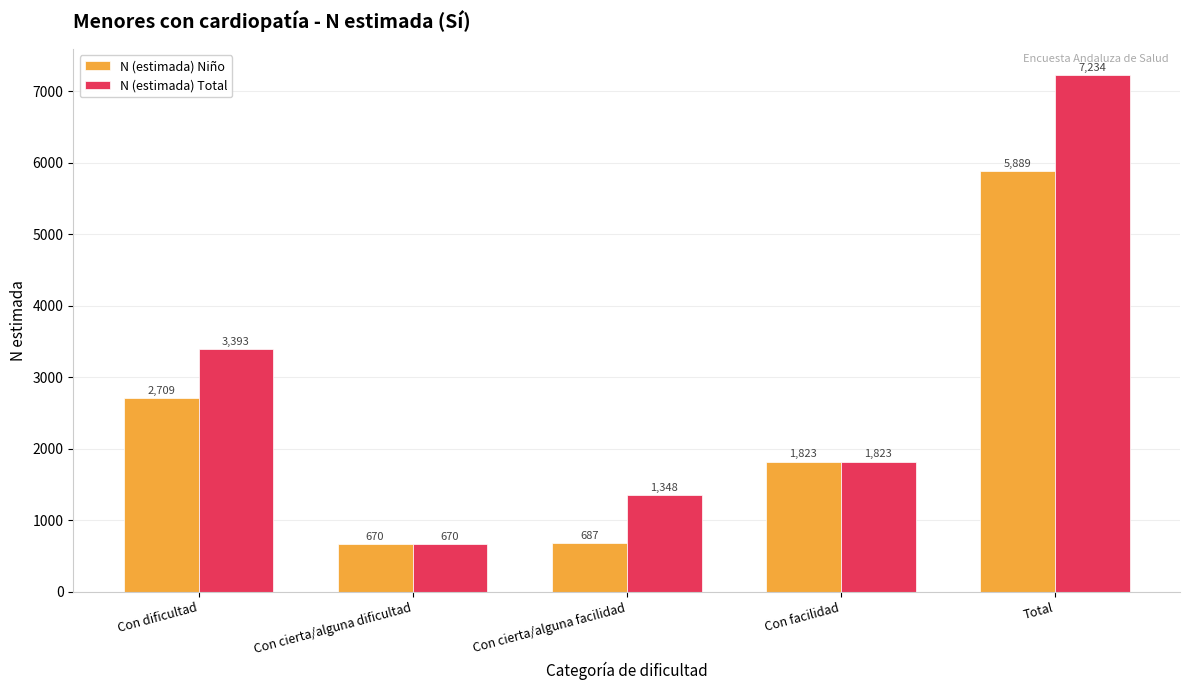

Rank the series by their maximum value, from lowest to highest.

N (estimada) Niño, N (estimada) Total